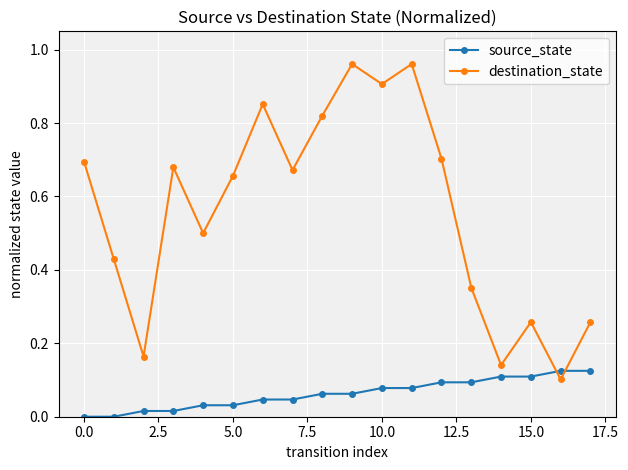

Which series has the largest range (max minus min)?

destination_state